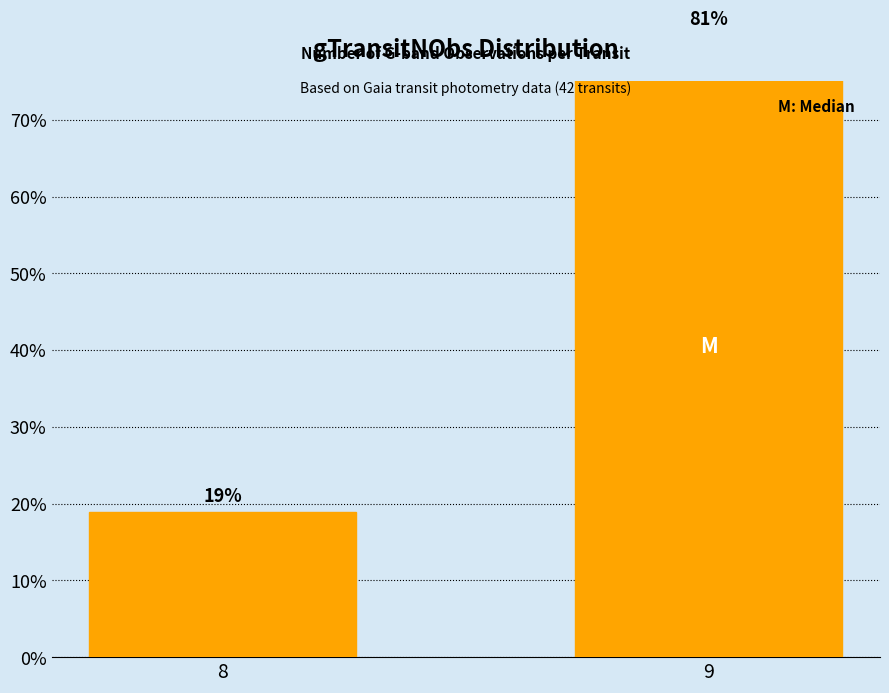

Reading right to left, what are all the values shown in this chart?

81.1	18.9